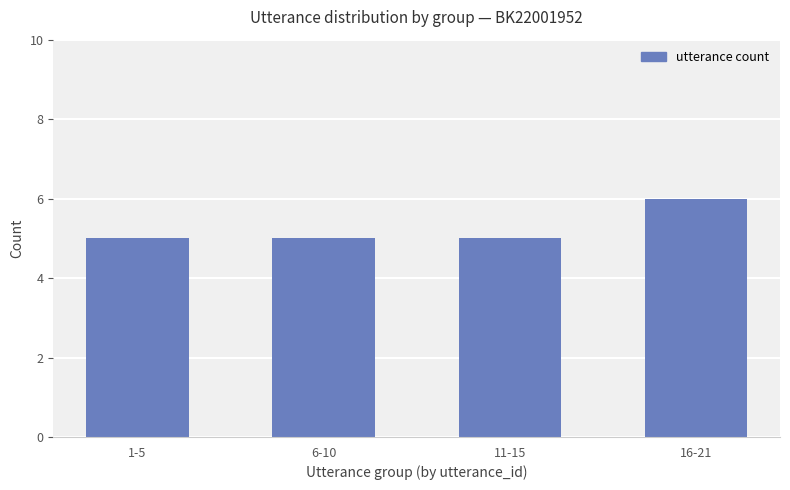

Reading left to right, extract all data points from this chart.

5	5	5	6